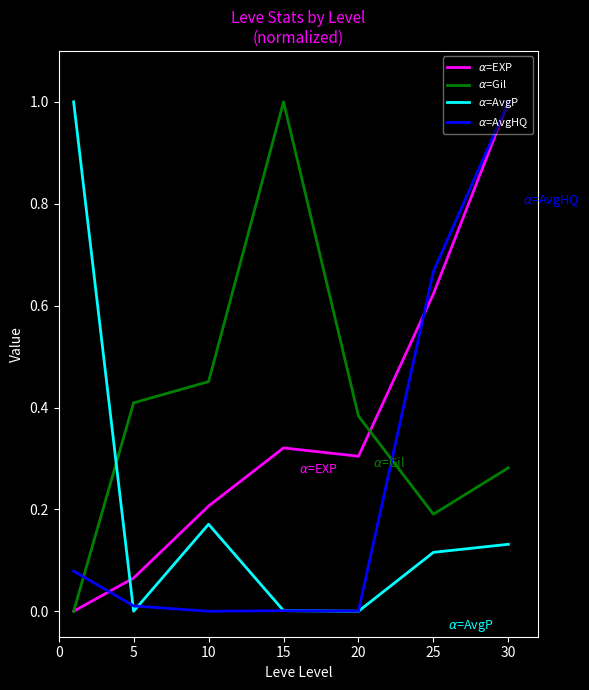

What are all the series names shown in the legend?

$\alpha$=EXP, $\alpha$=Gil, $\alpha$=AvgP, $\alpha$=AvgHQ